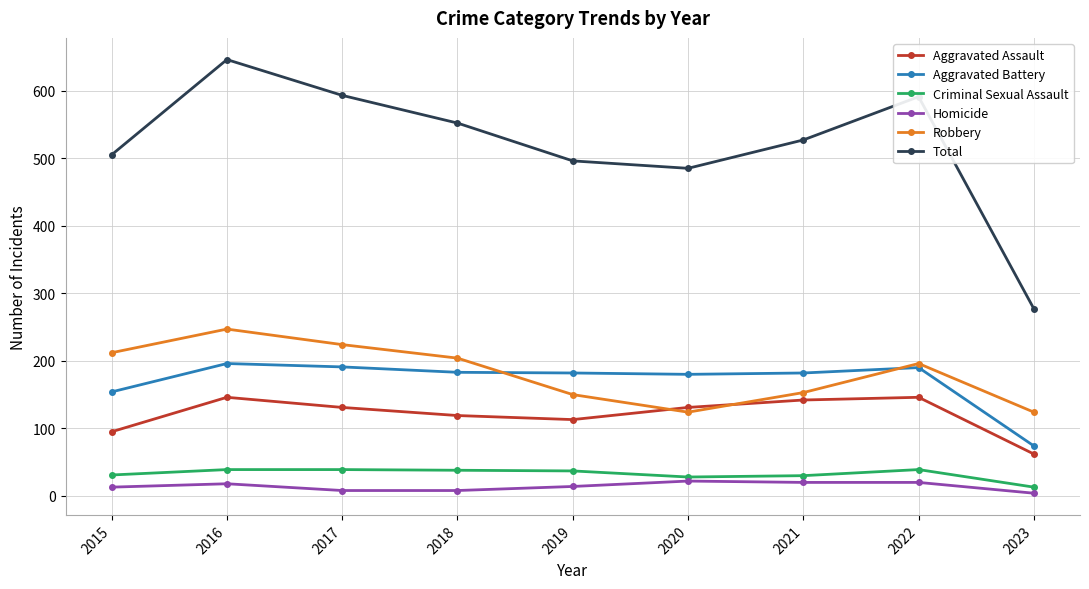

True or false: Total has more than 0 points higher than both neighbors.

True